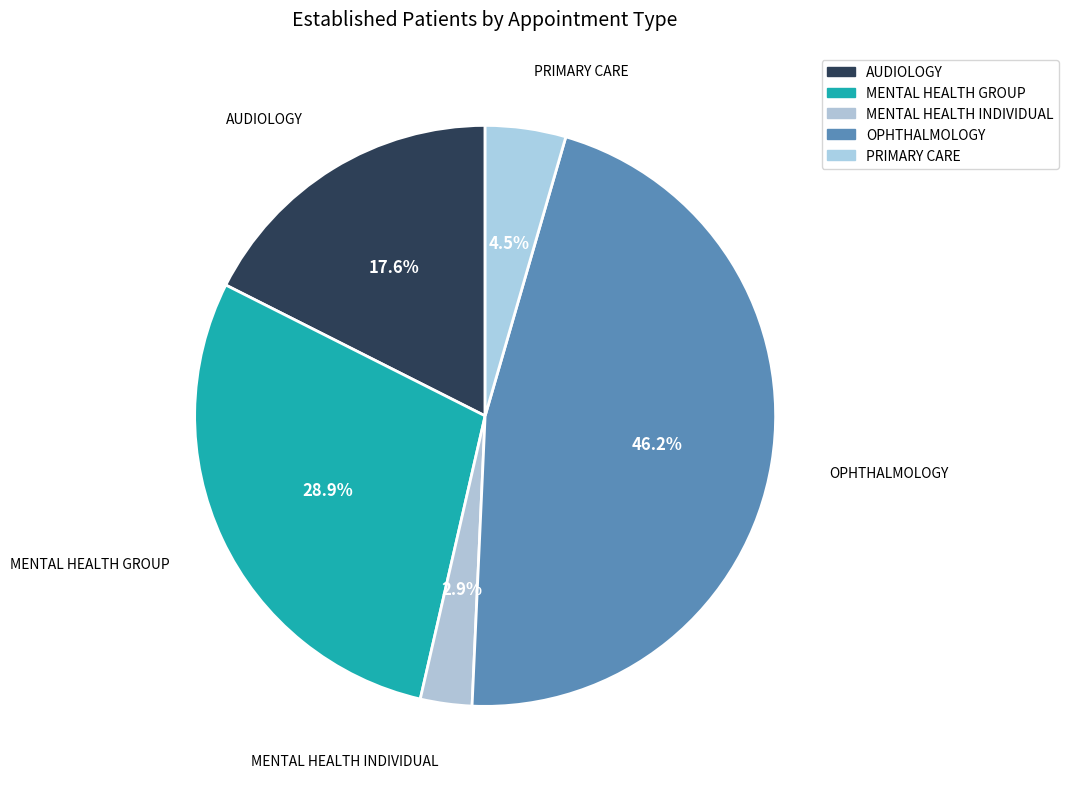

To the nearest percent, what is the difference between the largest and smallest slice percentages?

43%